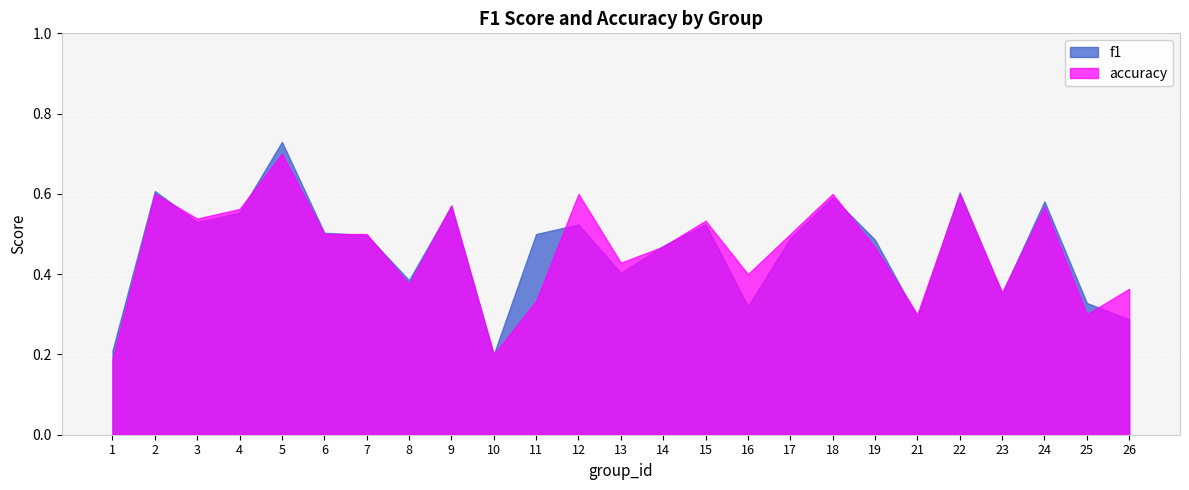

What is the value of the f1 point at the 19th from the left?

0.5